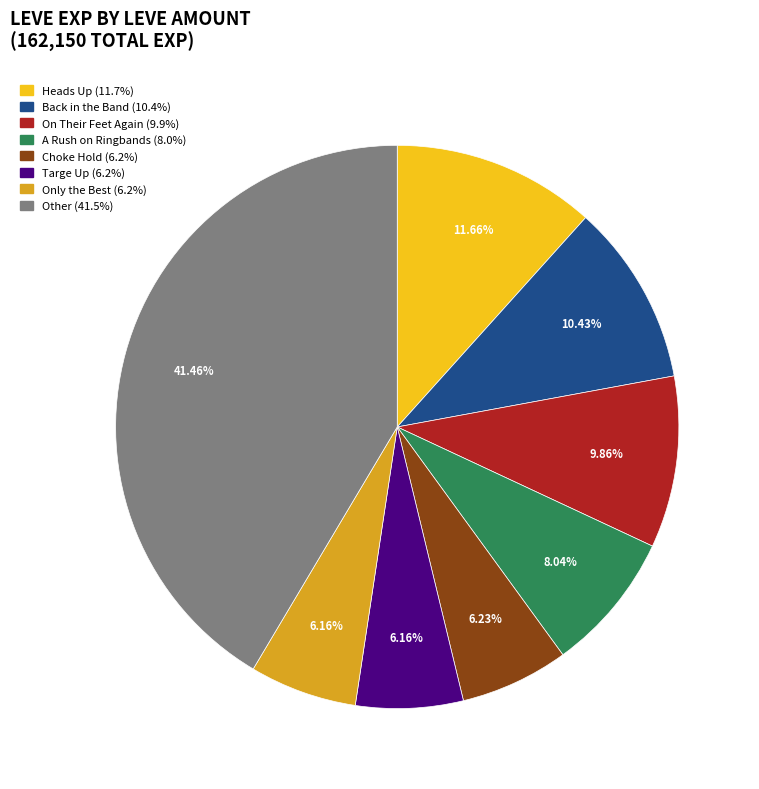

Does any single category account for the majority?

No